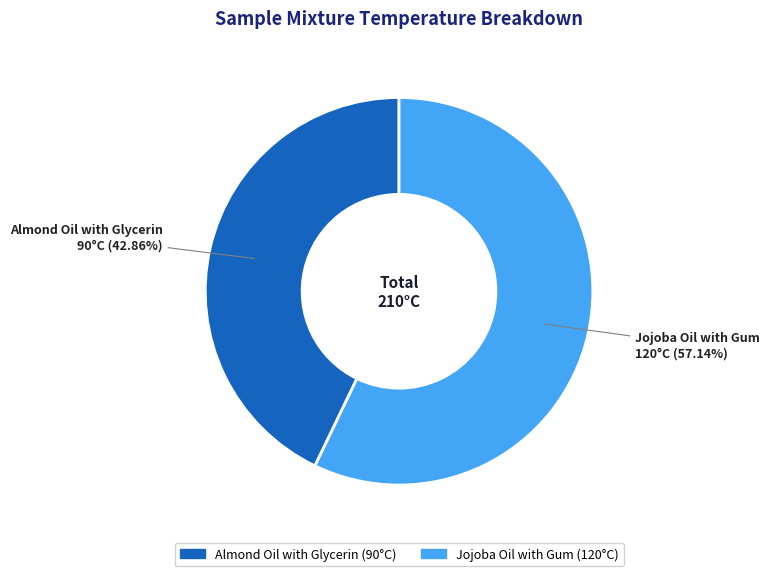

Combined, what portion of the pie is Jojoba Oil with Gum and Almond Oil with Glycerin?

100.0%